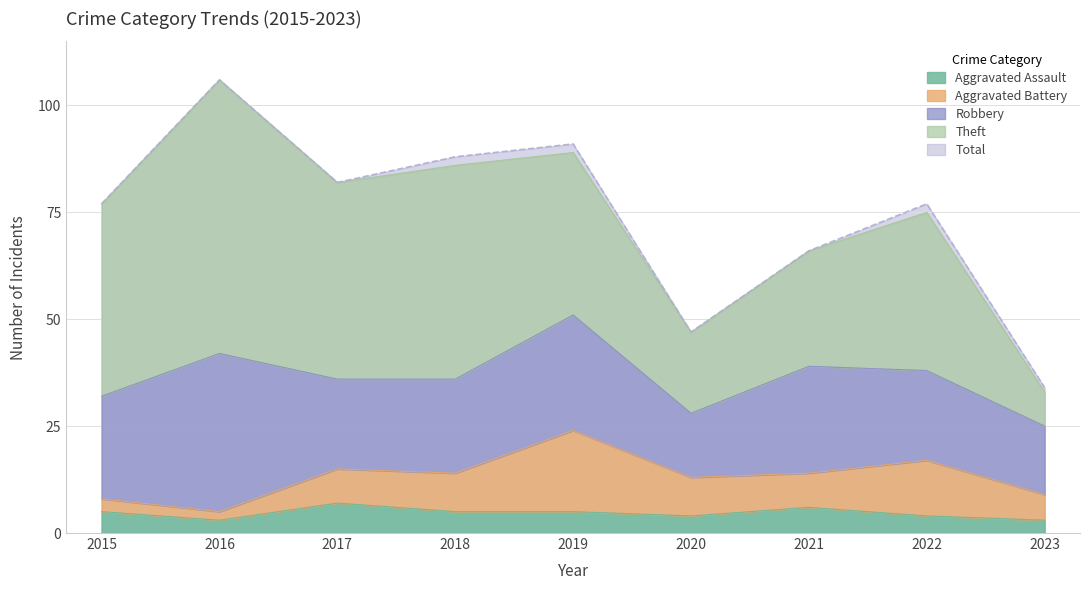

How many series are shown in this chart?

5